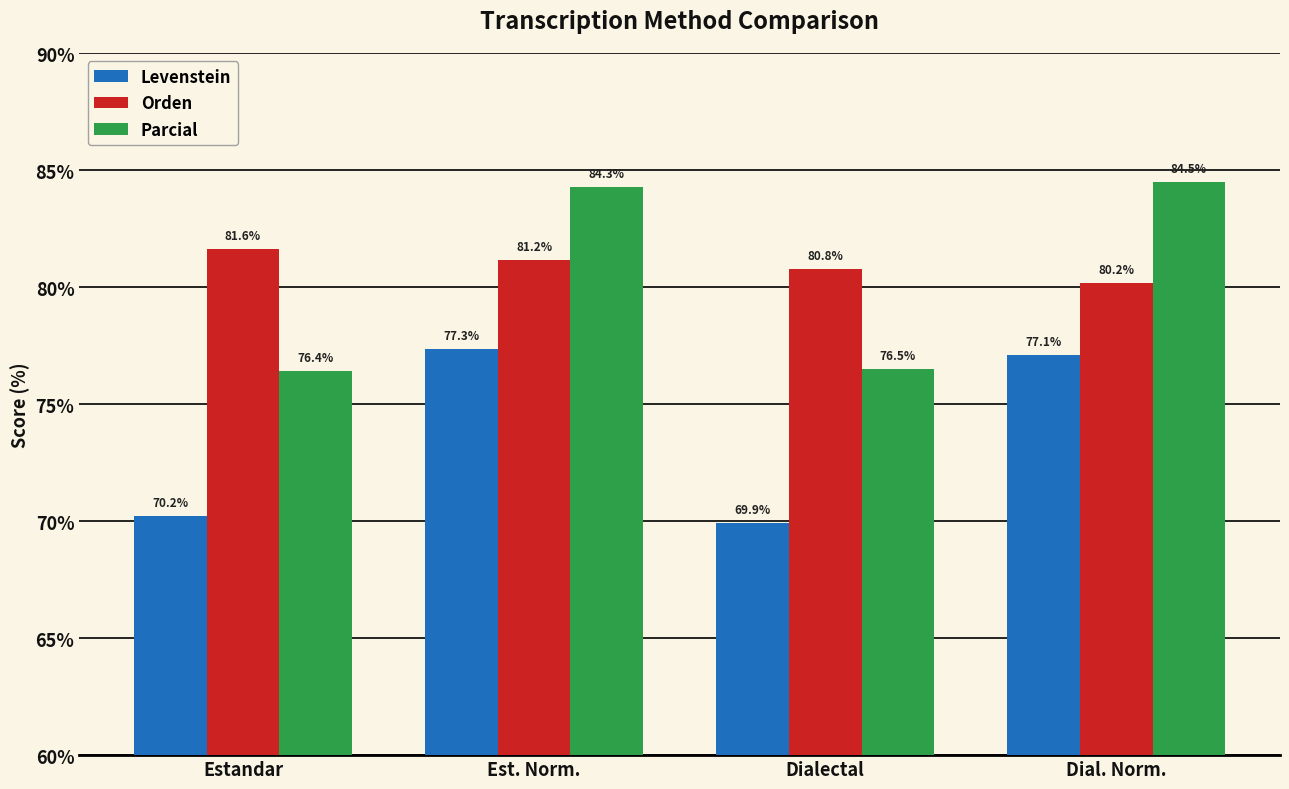

Count the Orden values in the range 80 to 81.

2